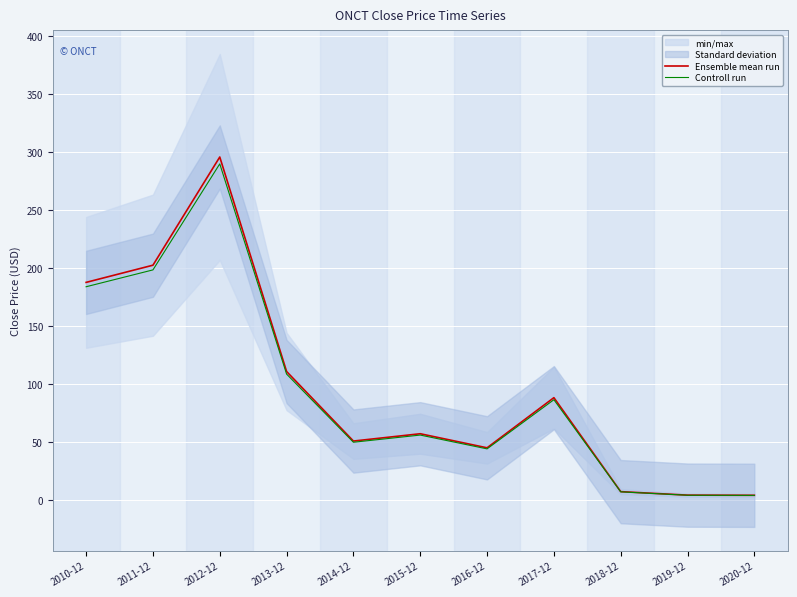

True or false: Ensemble mean run has more than 1 points higher than both neighbors.

True